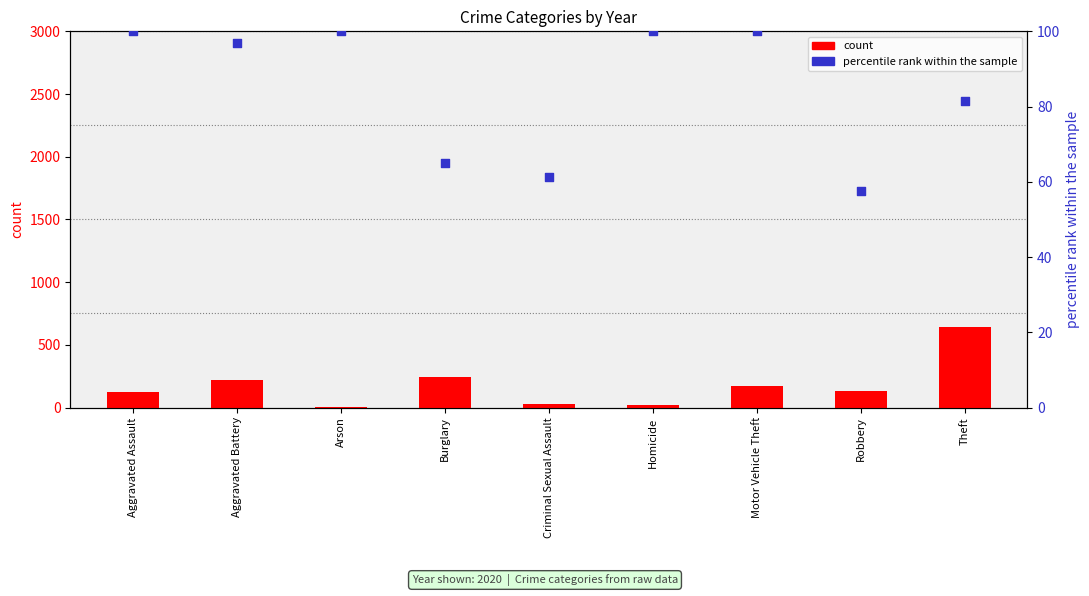

Which series has the largest total across all categories?

count